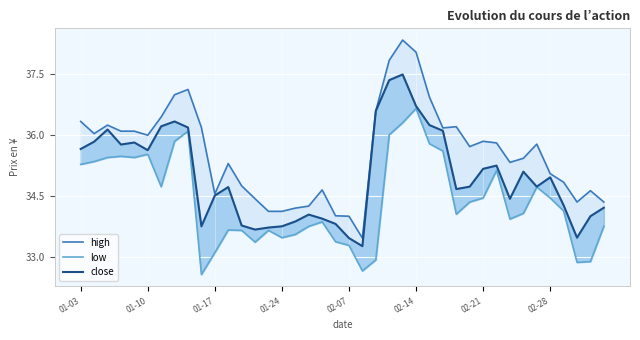

Does the chart display data point markers on the line(s)?

No